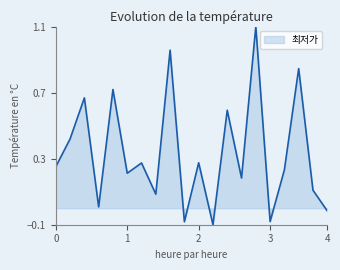

What is the difference between the maximum and minimum values?

1.2